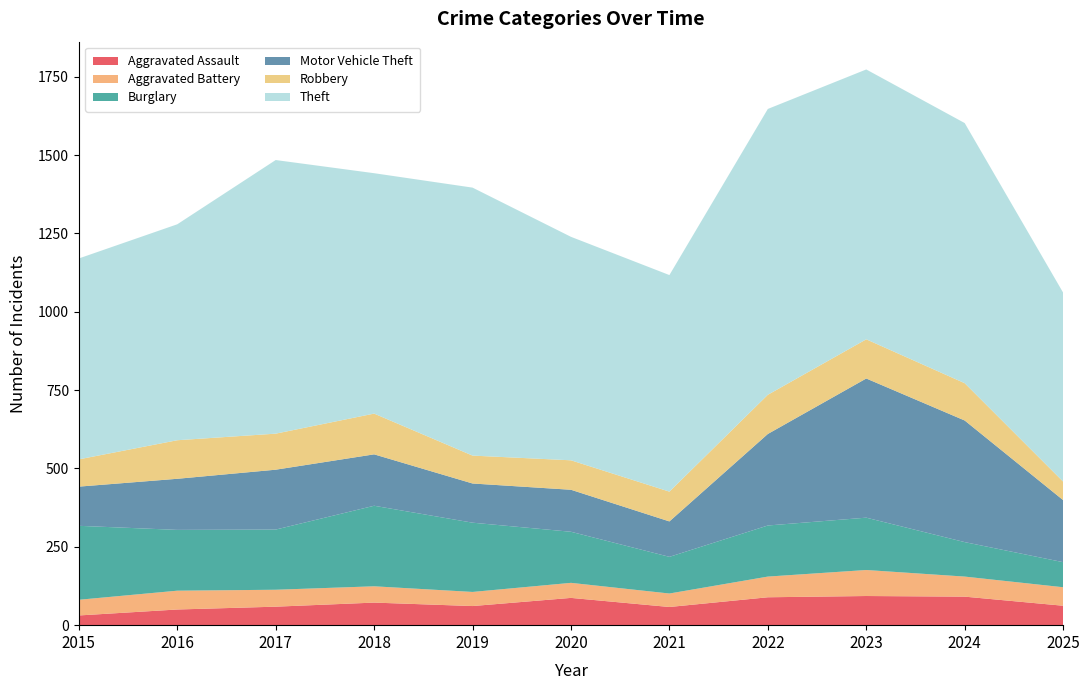

Reading left to right, list all the values displayed in this chart.

Aggravated Assault: 31	50	59	72	61	87	58	89	93	91	62
Aggravated Battery: 50	60	54	52	45	48	43	66	83	64	59
Burglary: 236	194	192	257	221	163	117	163	167	110	80
Motor Vehicle Theft: 125	163	191	164	125	134	113	292	444	388	198
Robbery: 87	123	115	130	89	94	95	125	125	119	59
Theft: 641	689	873	767	855	713	691	912	861	830	603